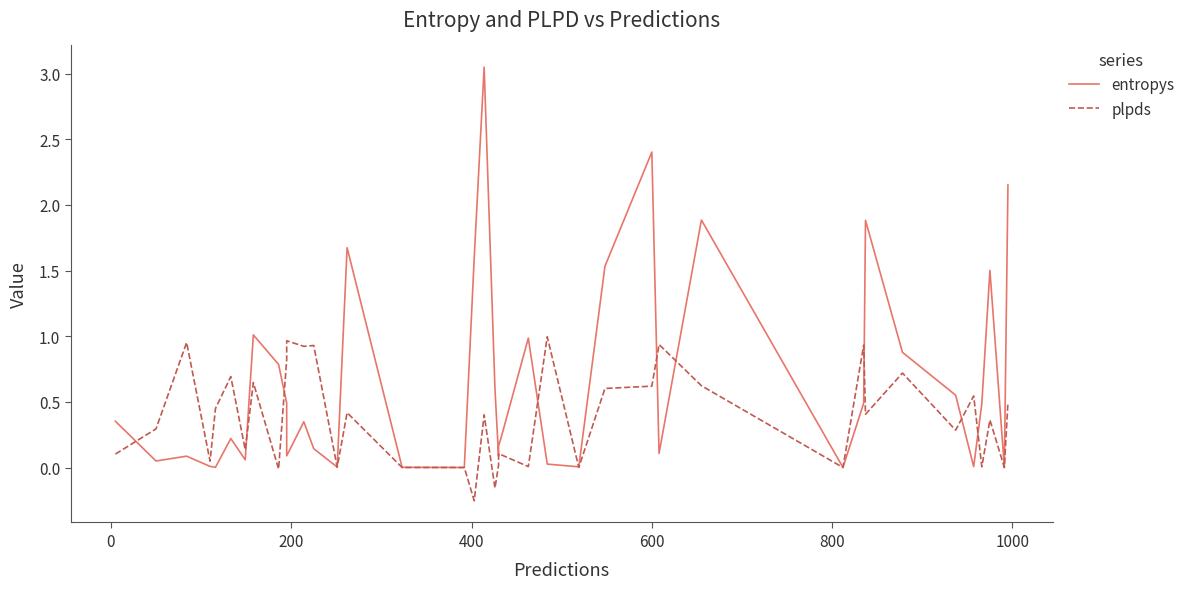

Is it true that entropys equals 0.4 at 37?

False